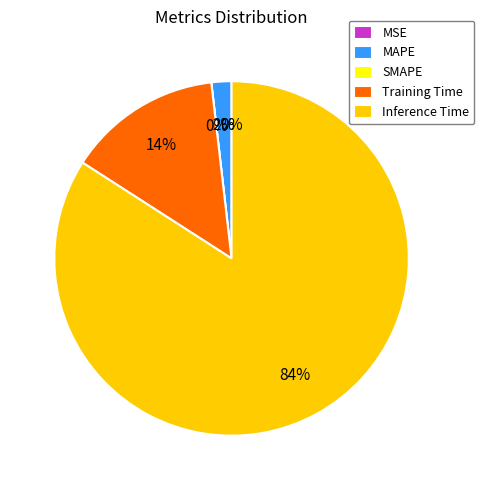

Is it true that Training Time is 14% of the pie?

True